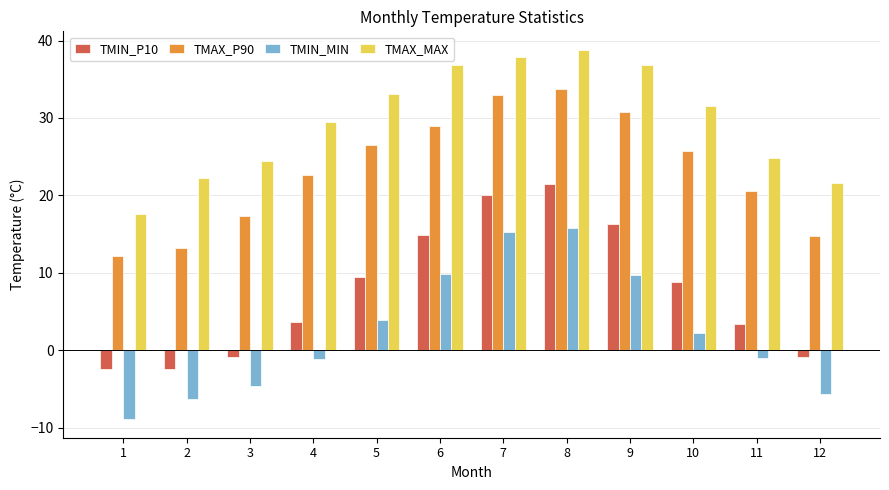

What is the maximum value for TMIN_MIN?

15.8